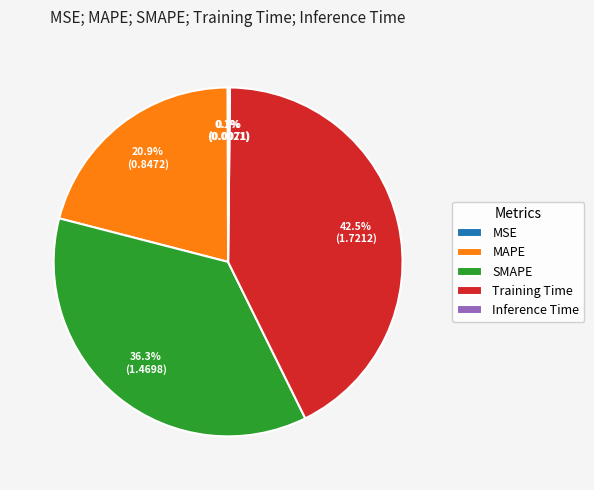

Which slice is the largest?

Training Time